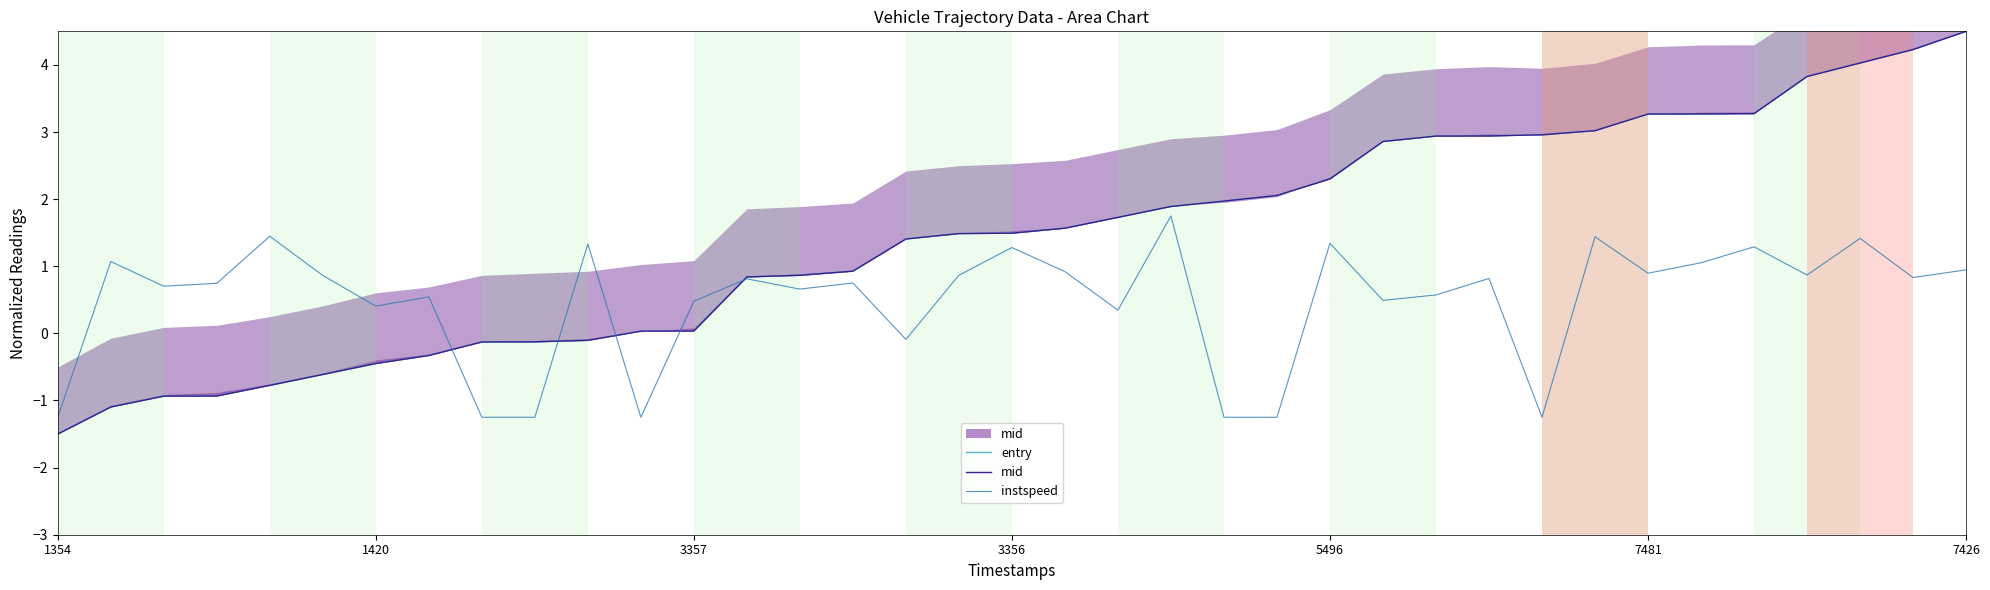

What is the highest value of the instspeed series?

1.8